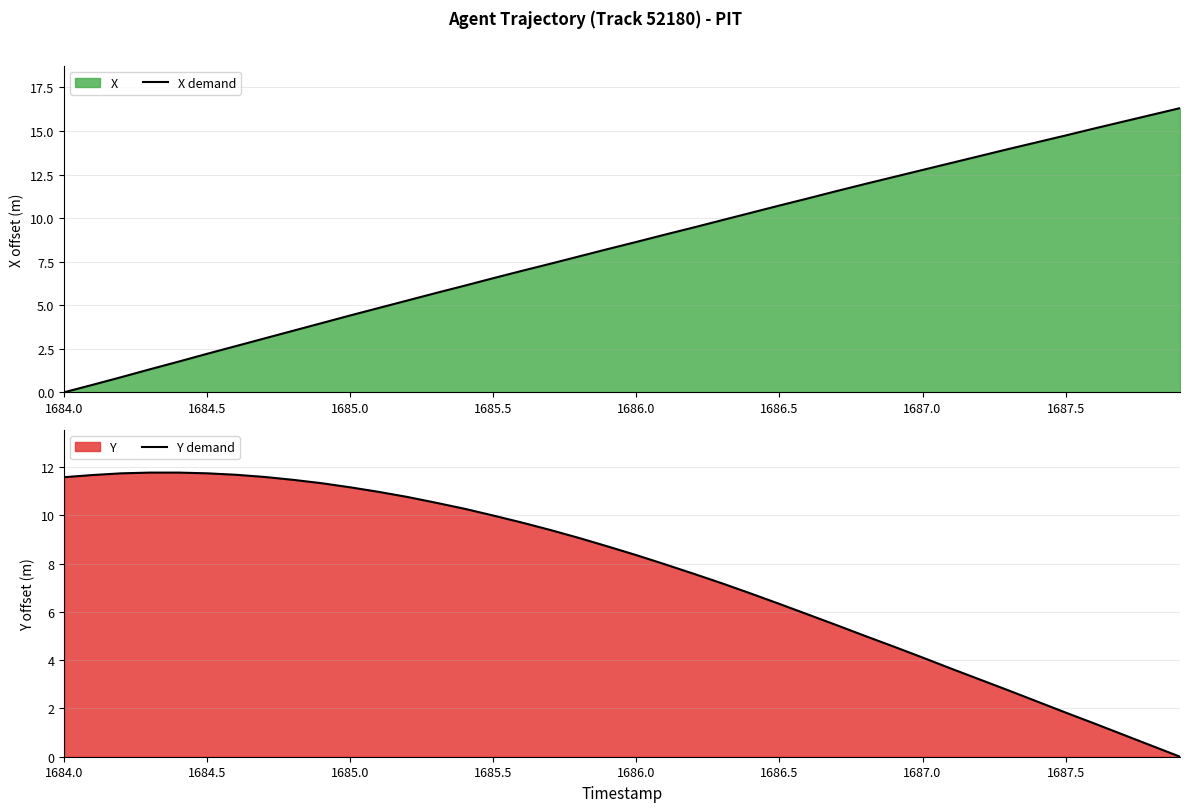

What is the difference between the maximum and minimum values in the X demand series?

16.3